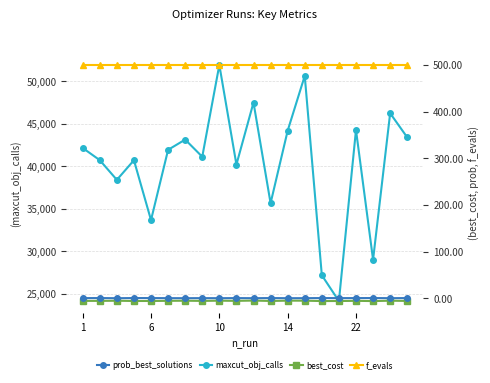

What is the value of the prob_best_solutions point at the 1st from the left?

0.2